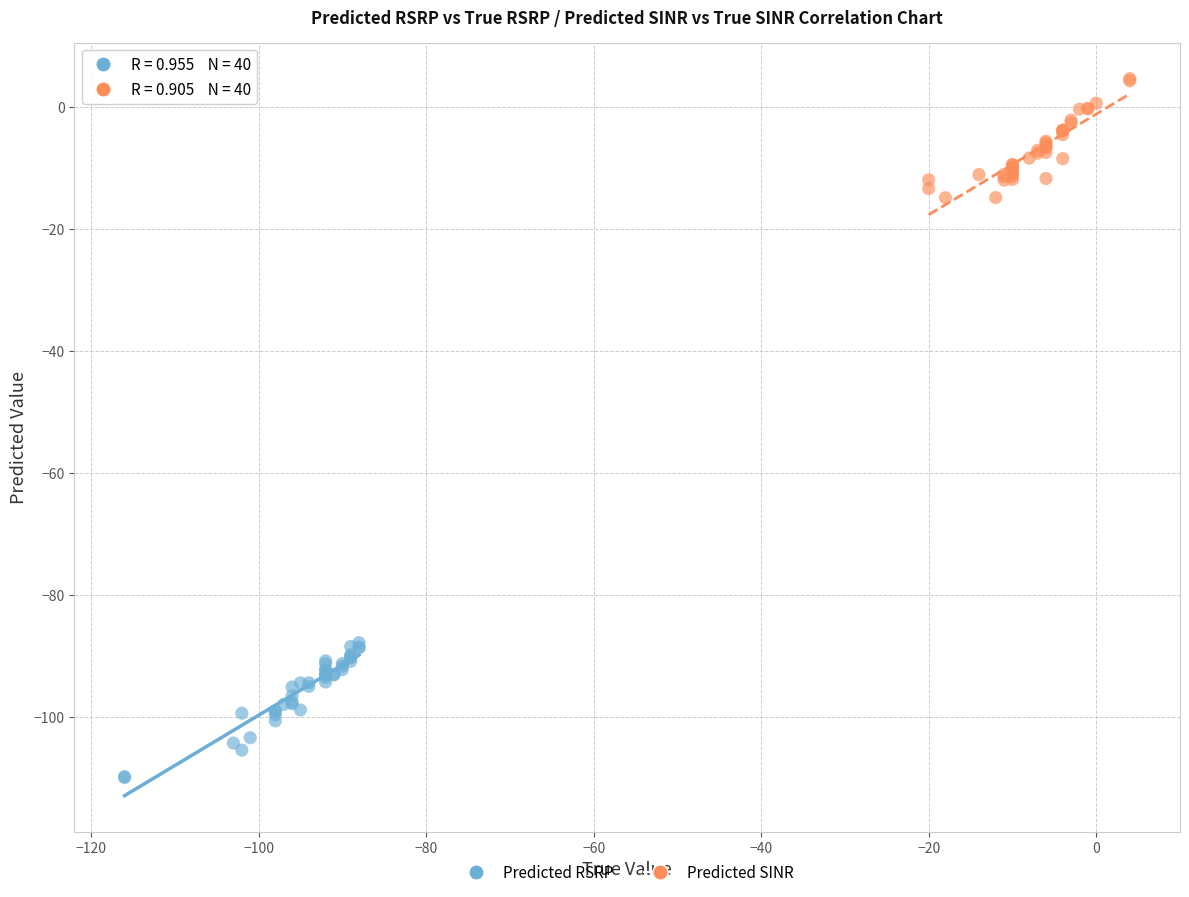

Which series reaches the maximum Y coordinate?

Predicted SINR